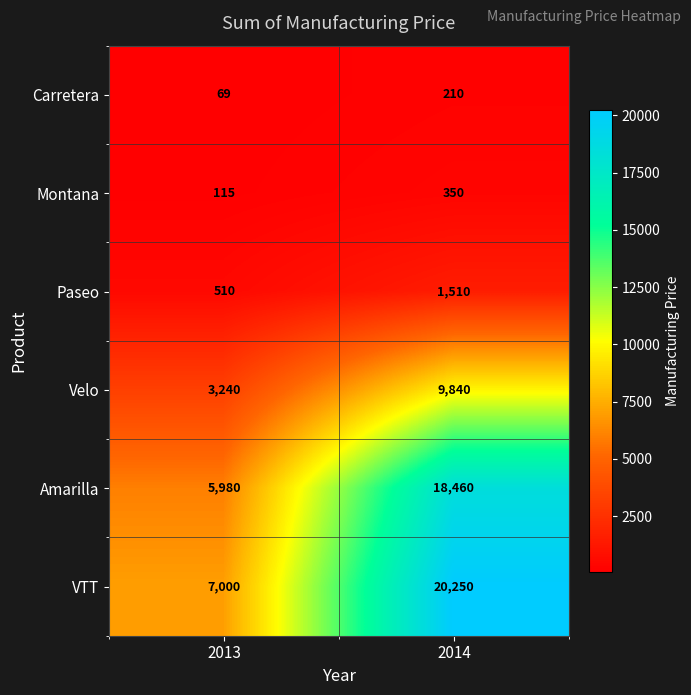

What is the sum of all Paseo values?

2020